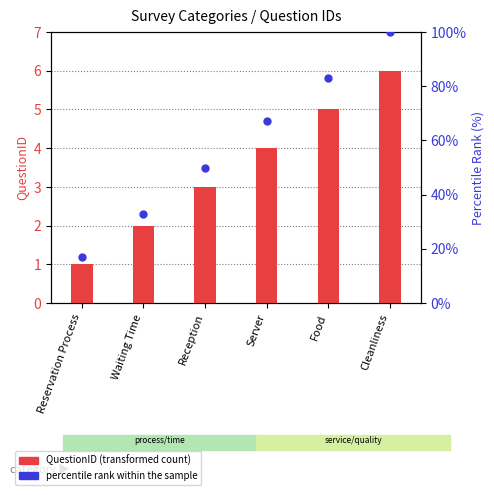

Which series has the largest total across all categories?

percentile rank within the sample